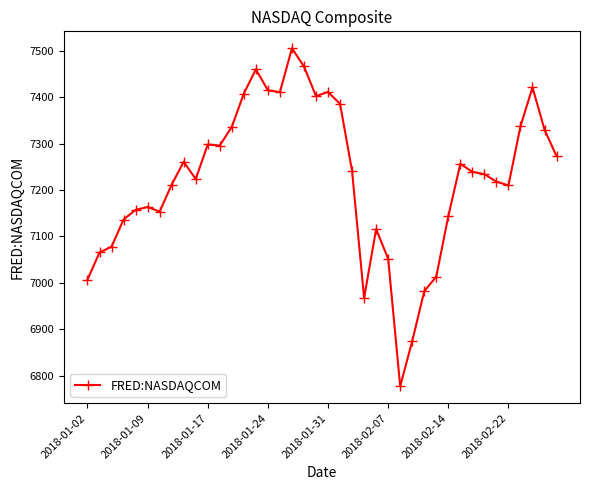

What is the difference between the maximum and minimum values?

728.6